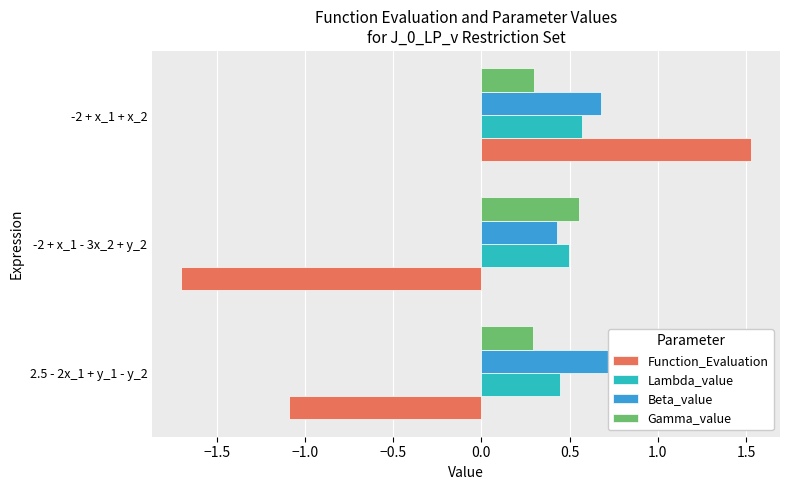

Which series has the largest range (max minus min)?

Function_Evaluation